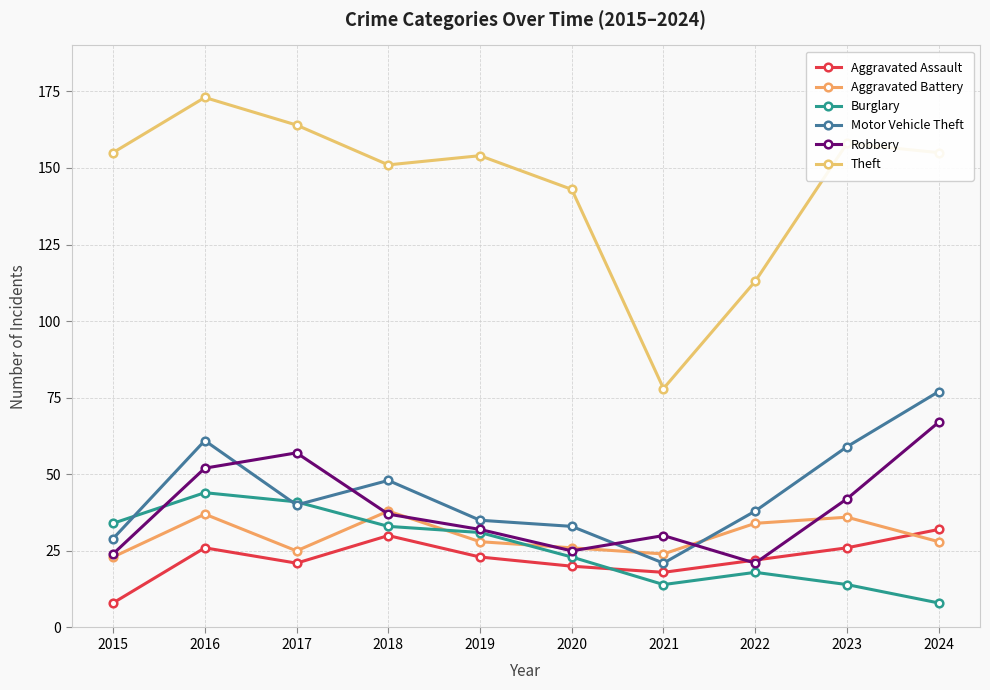

What is the maximum value shown in the chart?

173